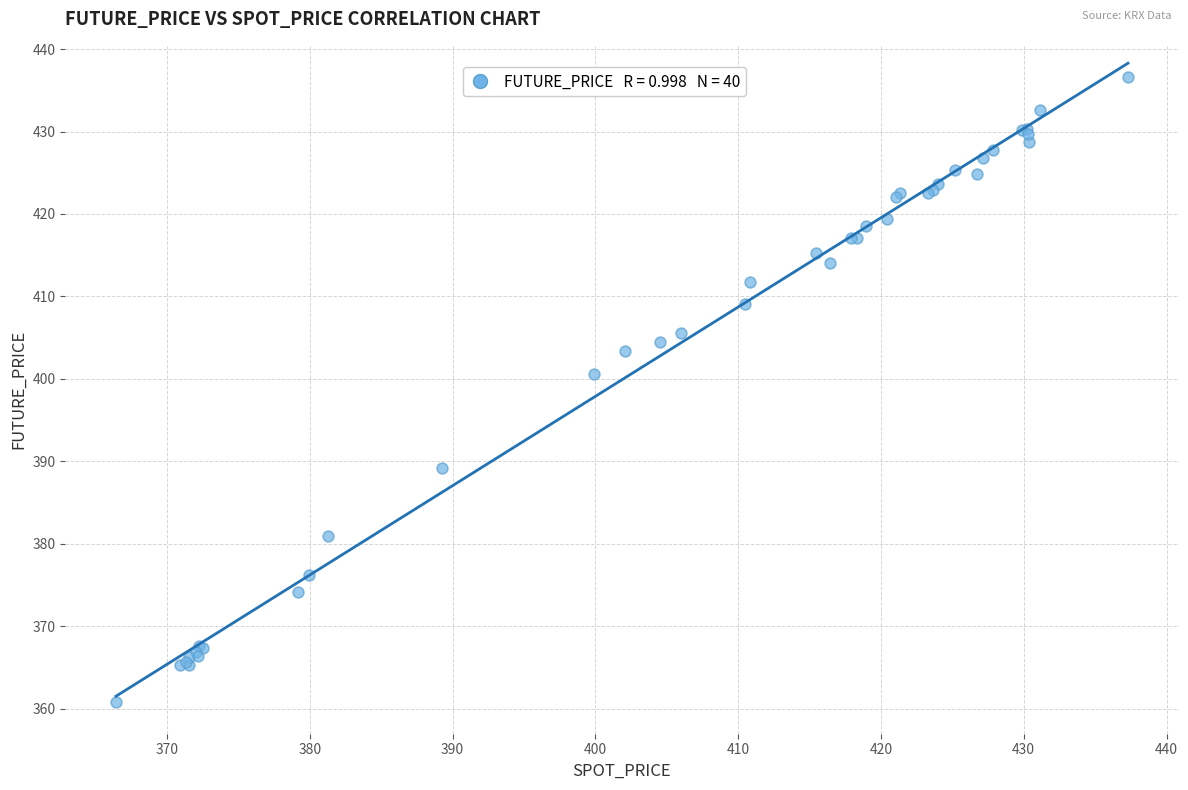

What Y value in the scatter plot is closest to 398?

400.6